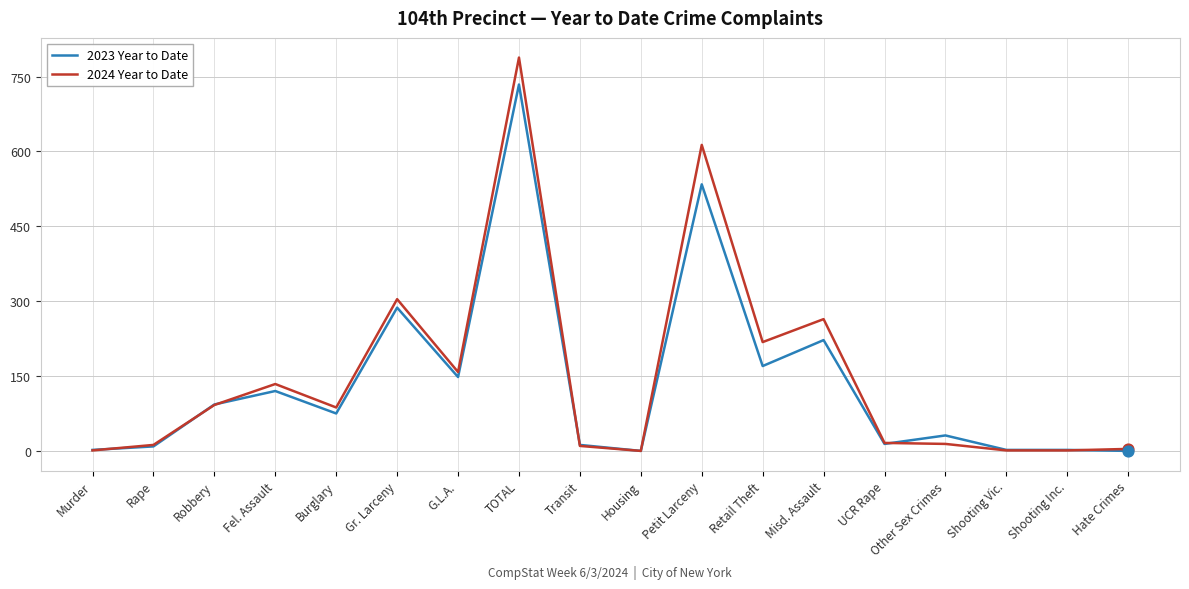

Which series has the widest spread of values?

2024 Year to Date